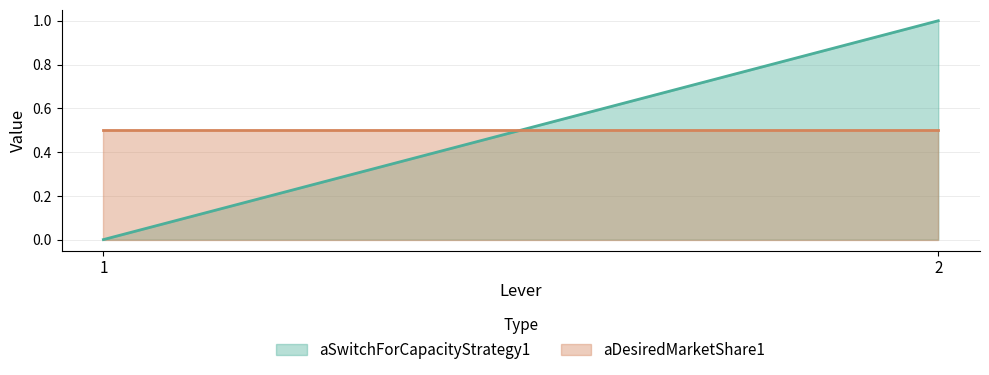

Reading left to right, list all the values displayed in this chart.

aSwitchForCapacityStrategy1: 0.0	1.0
aDesiredMarketShare1: 0.5	0.5